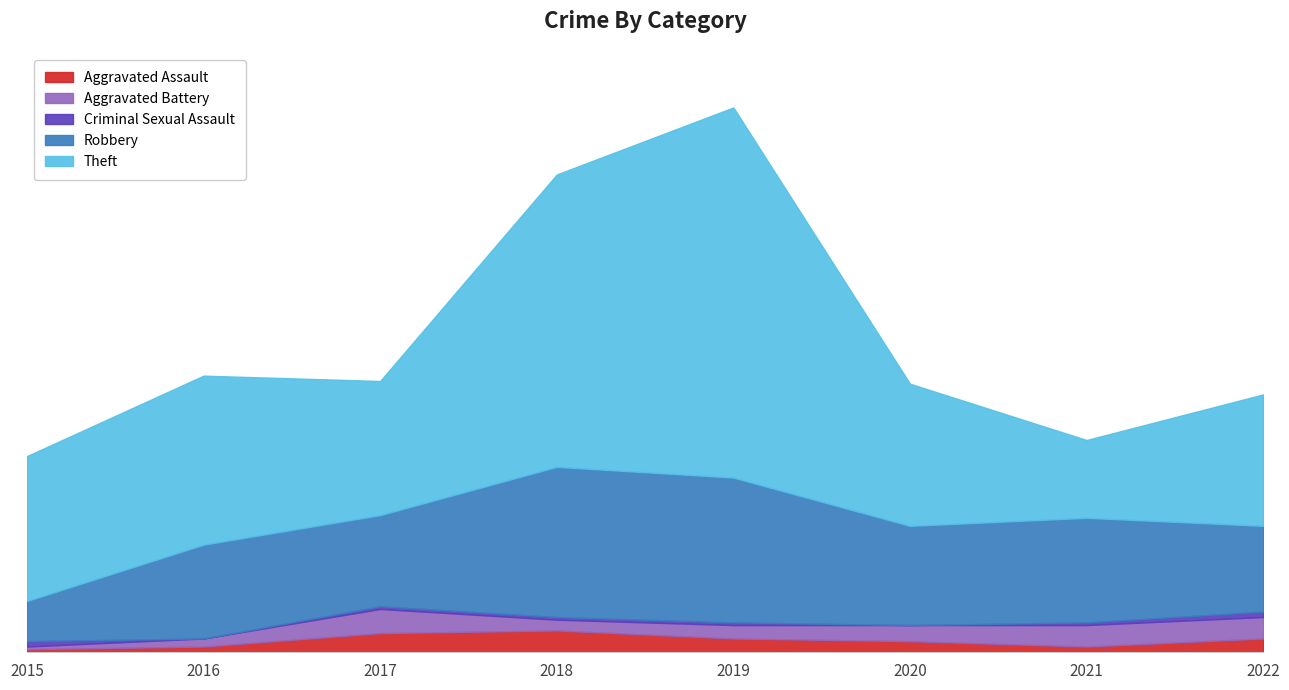

Is it true that Robbery equals 54 at 2019?

True